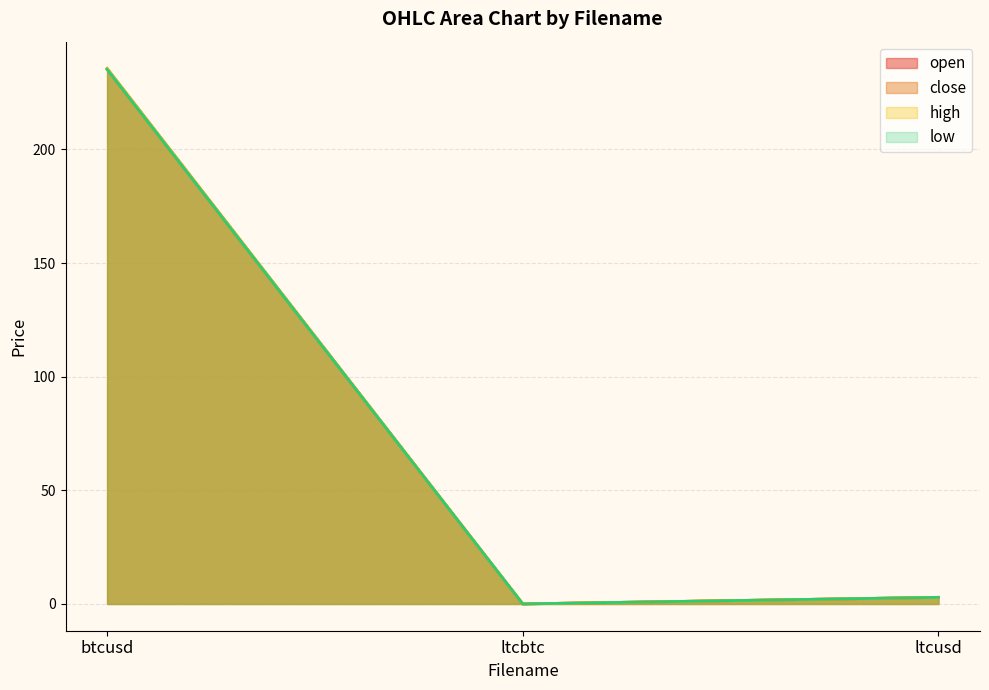

At which label does close first exceed 2?

btcusd